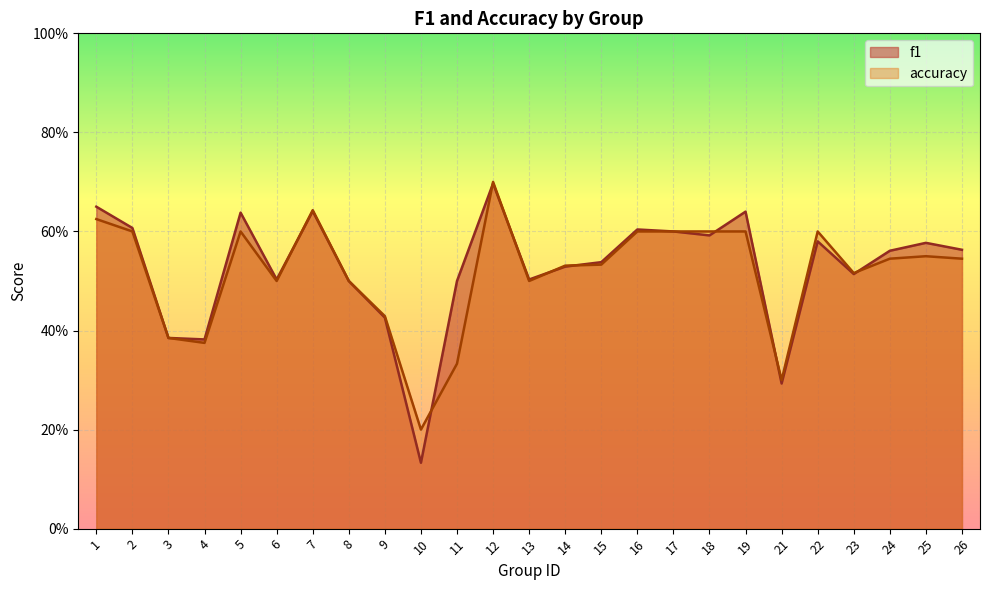

Rank the series at 7 from highest to lowest value.

accuracy, f1